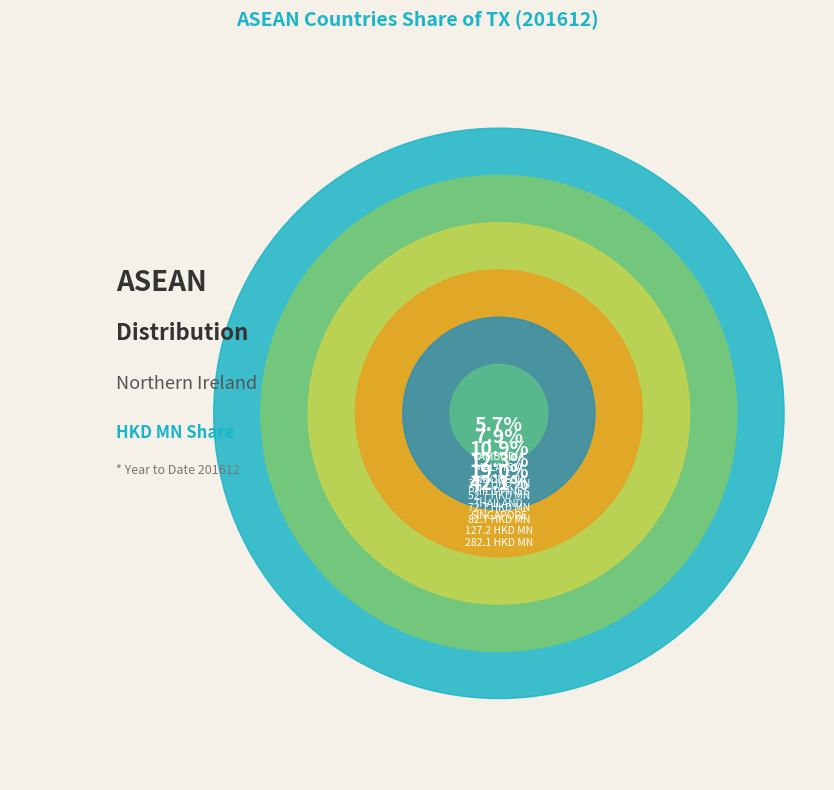

To the nearest percent, what is the difference between the PHILIPPINES and BRUNEI slice percentages?

12%